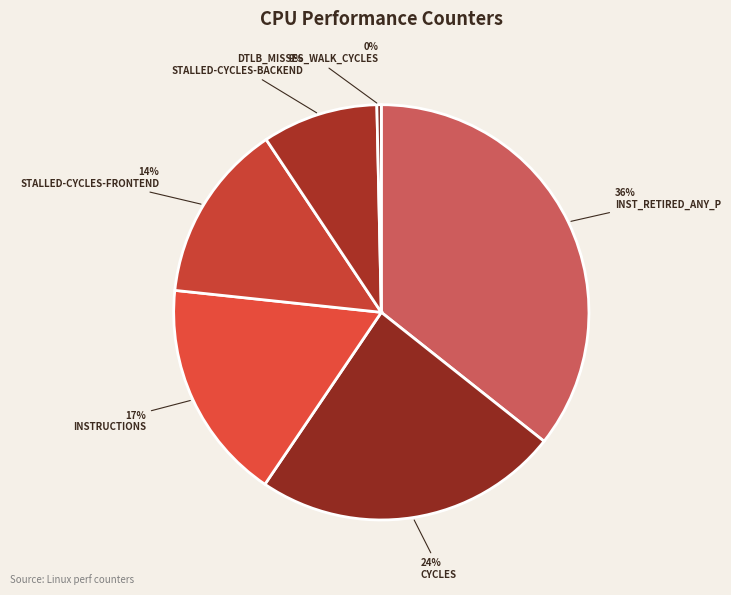

How many segments does this pie chart have?

6